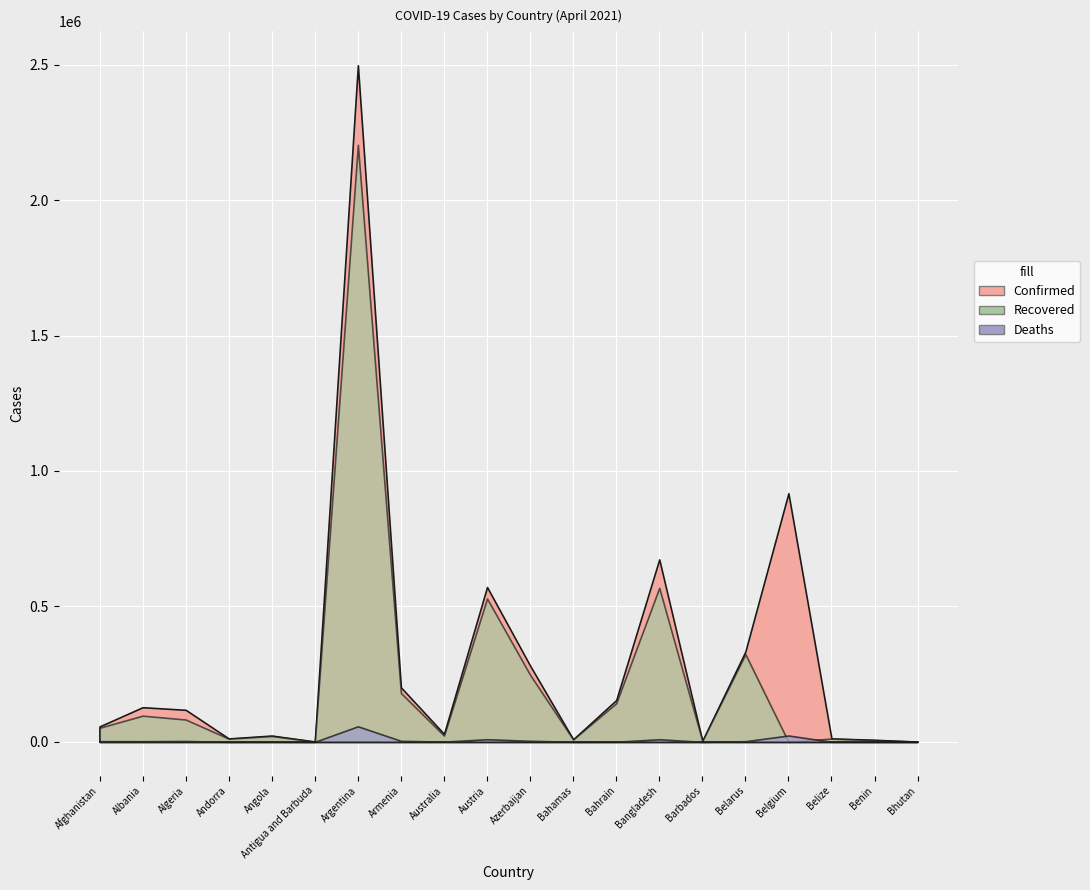

What is the value of the Deaths point at the 2nd from the left?

2304